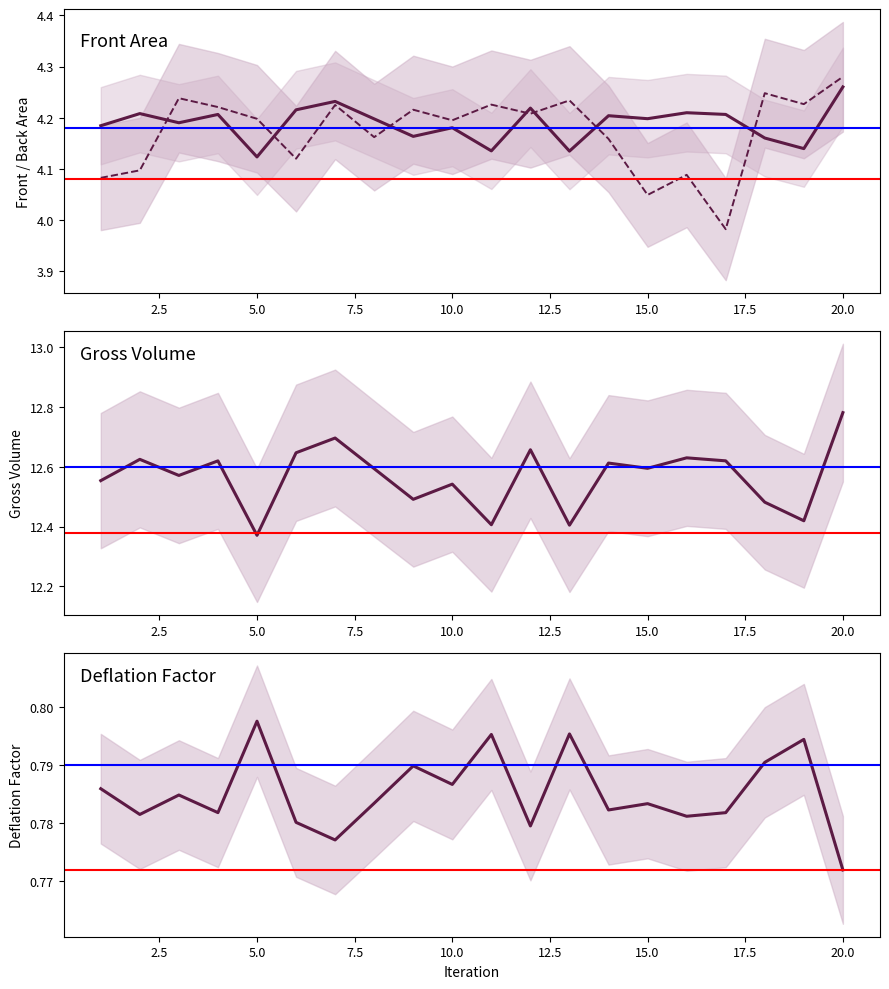

True or false: Back area and Gross Volume intersect in this chart.

False